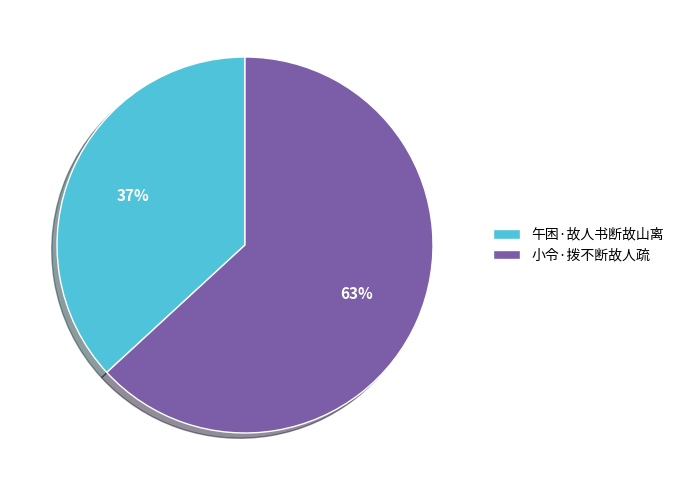

What percentage is the 小令·拨不断故人疏 slice, to the nearest percent?

63%